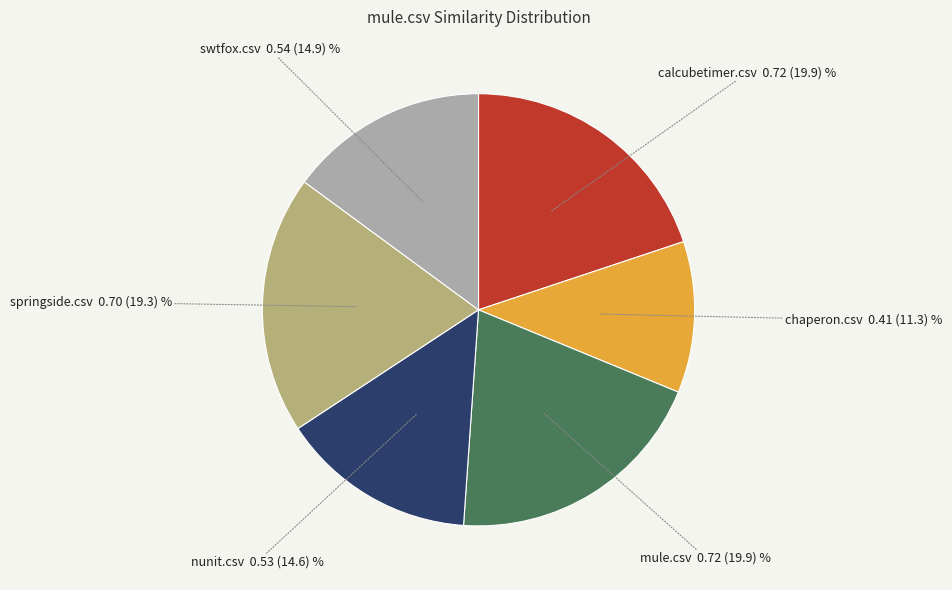

Is there any slice that represents more than half of the pie?

No